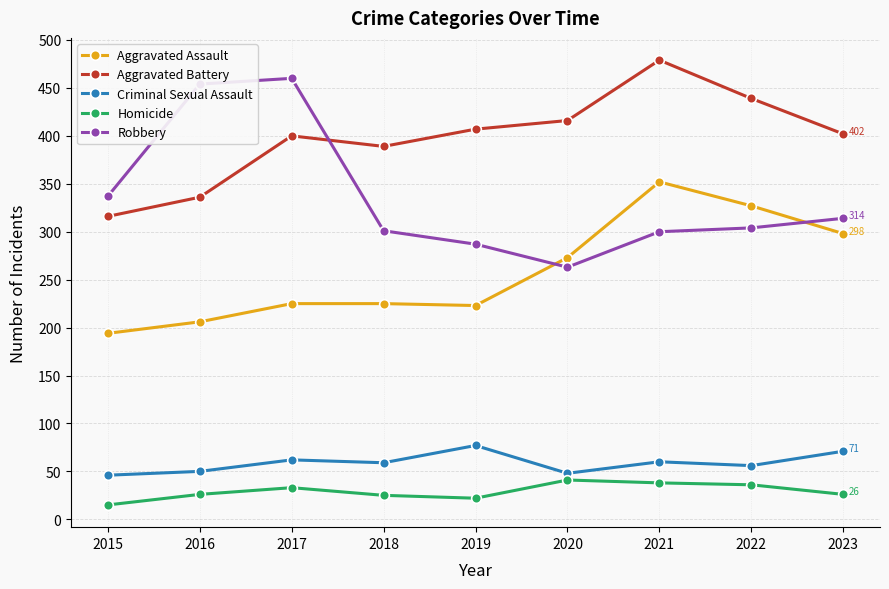

How many lines are shown in the chart?

5